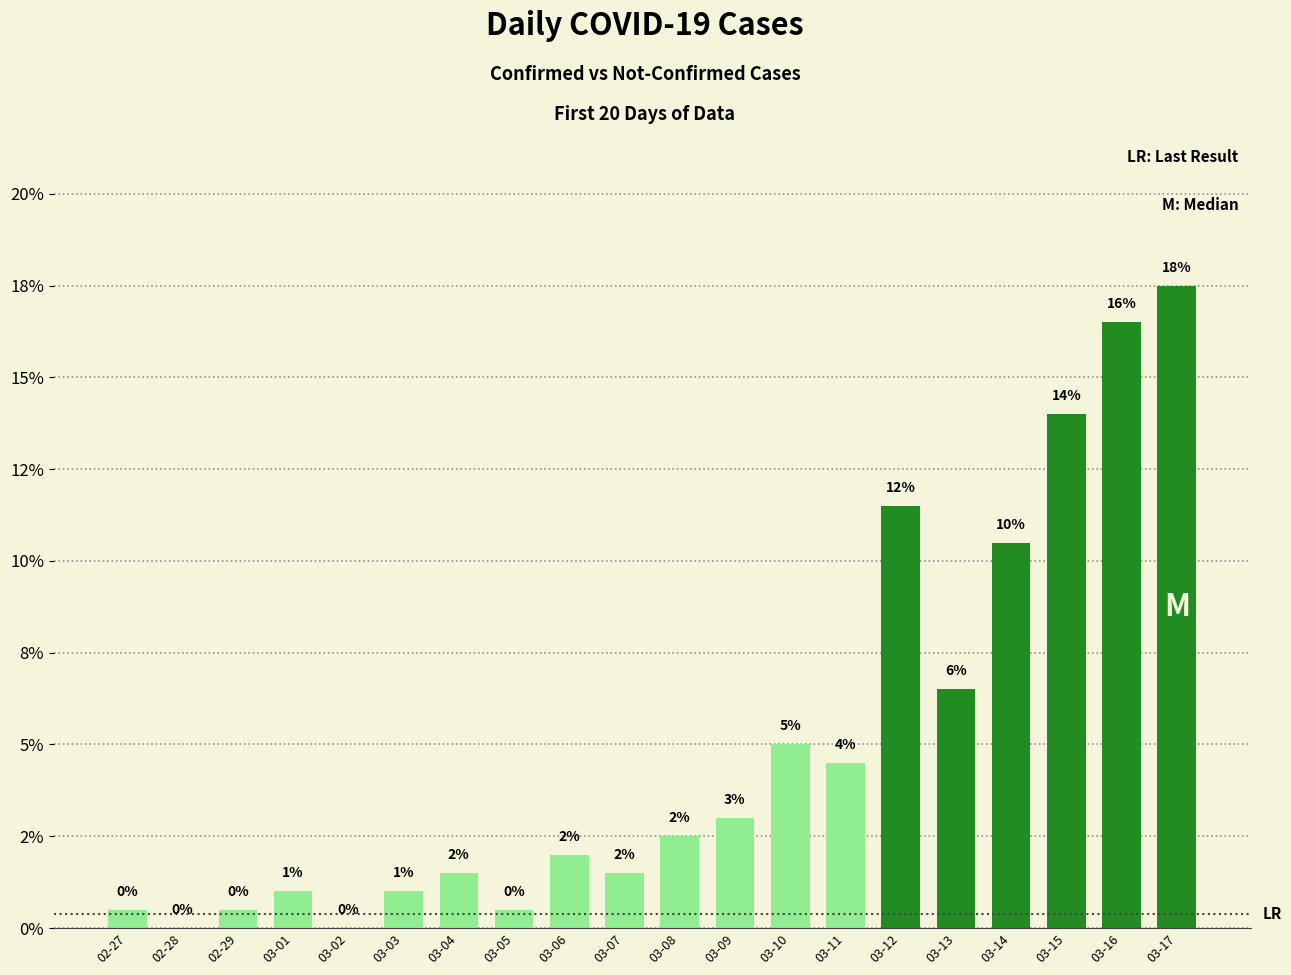

The chart shows a value of 25.0 at 03-17. True or false?

False